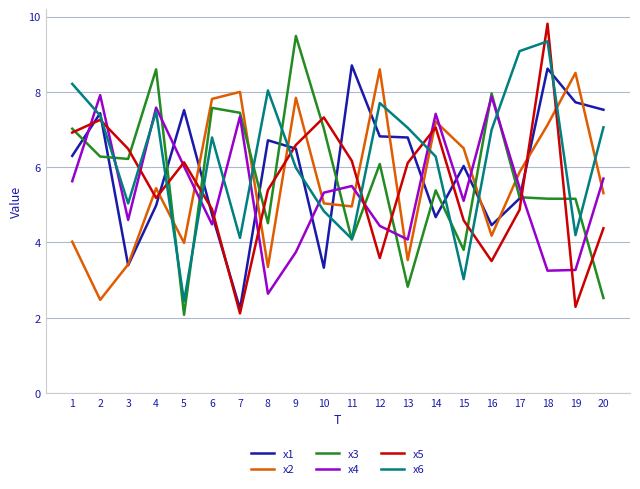

Which category has the highest value across all series?

18